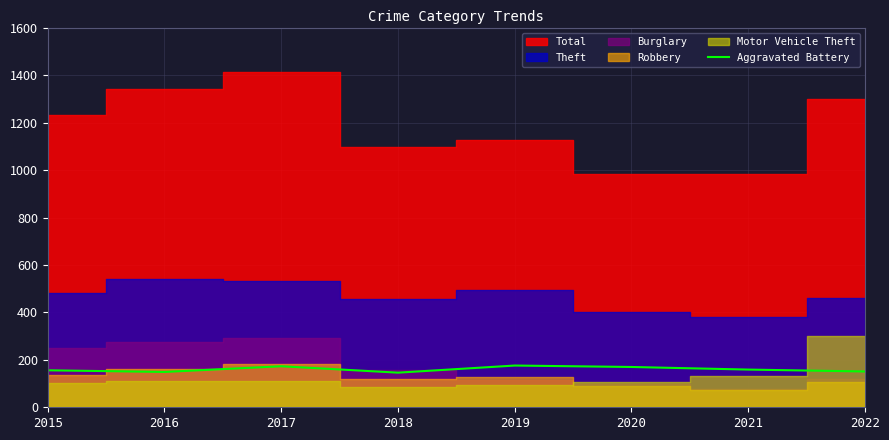

List the labels in order of value, smallest first.

2018, 2016, 2022, 2015, 2021, 2020, 2017, 2019